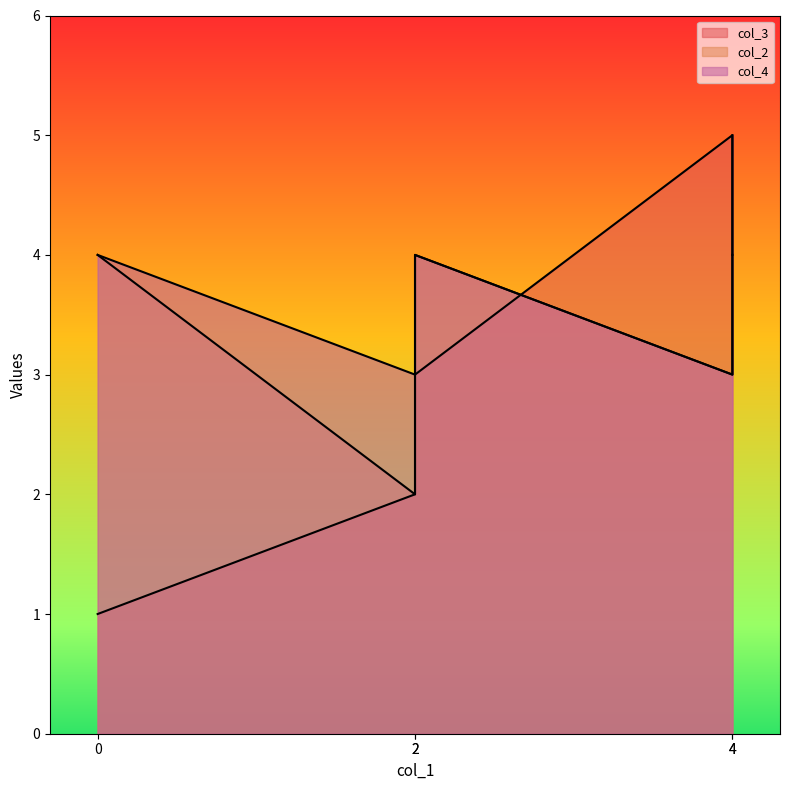

Reading left to right, what are all the values shown in this chart?

col_3: 0=1	2=2	2=3	4=5	4=4
col_2: 0=4	2=2	2=4	4=3	4=4
col_4: 0=4	2=3	2=4	4=3	4=5